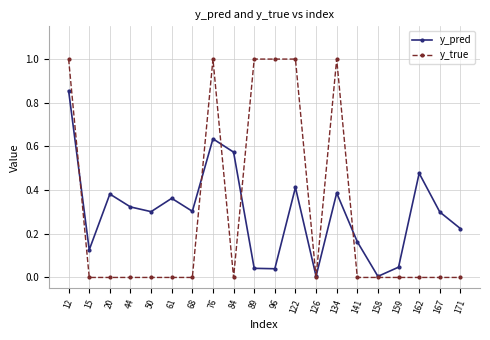

Where do y_true and y_pred first cross each other?

12 and 15